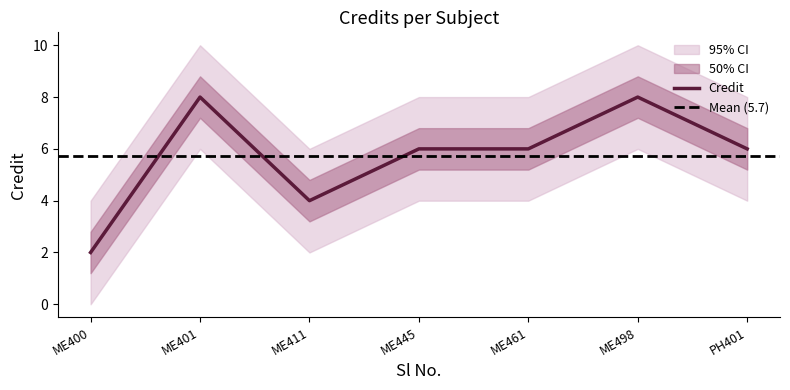

Rank the categories by value from lowest to highest.

ME400, ME411, ME445, ME461, PH401, ME401, ME498